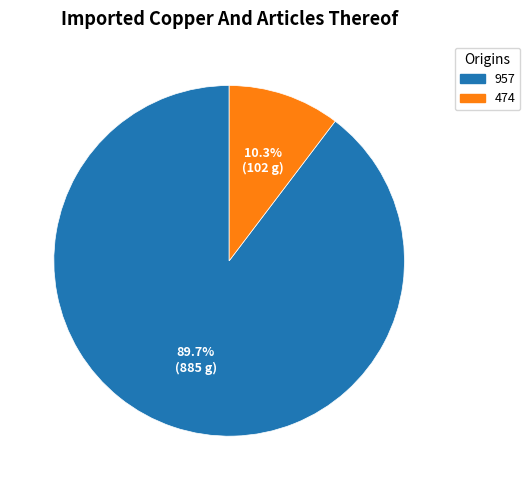

True or false: 474 accounts for 10% of the total.

True